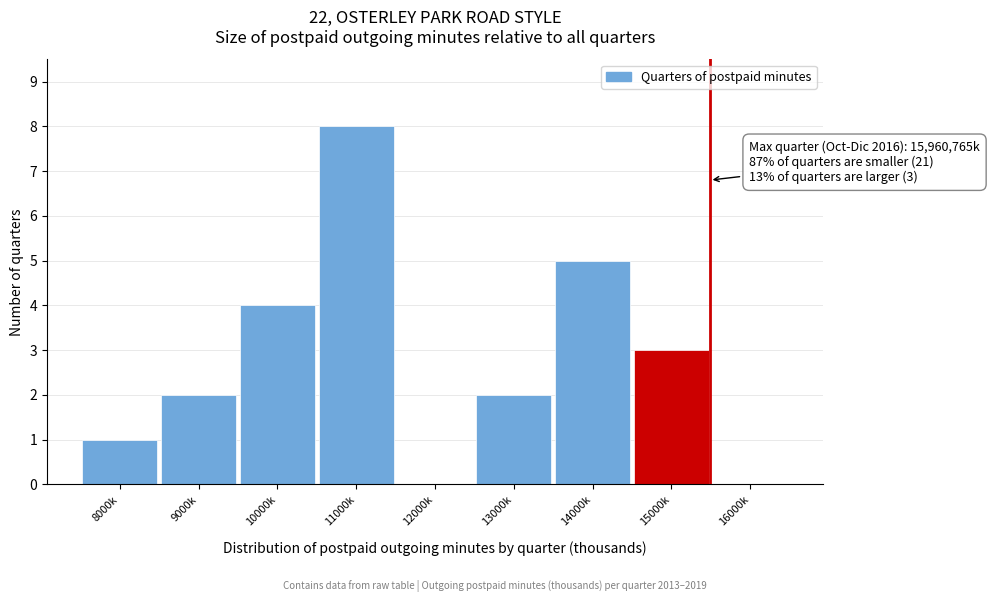

Reading left to right, list all the values displayed in this chart.

8000k=1	9000k=2	10000k=4	11000k=8	12000k=0	13000k=2	14000k=5	15000k=3	16000k=0